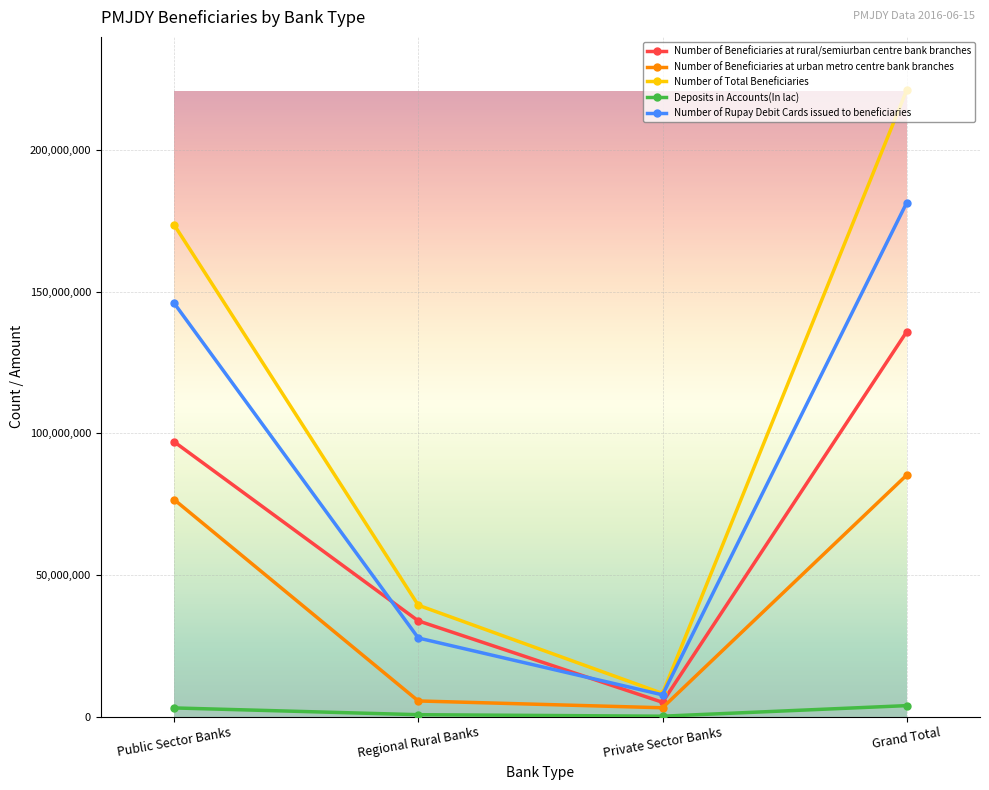

What are all the series names shown in the legend?

Number of Beneficiaries at rural/semiurban centre bank branches, Number of Beneficiaries at urban metro centre bank branches, Number of Total Beneficiaries, Deposits in Accounts(In lac), Number of Rupay Debit Cards issued to beneficiaries